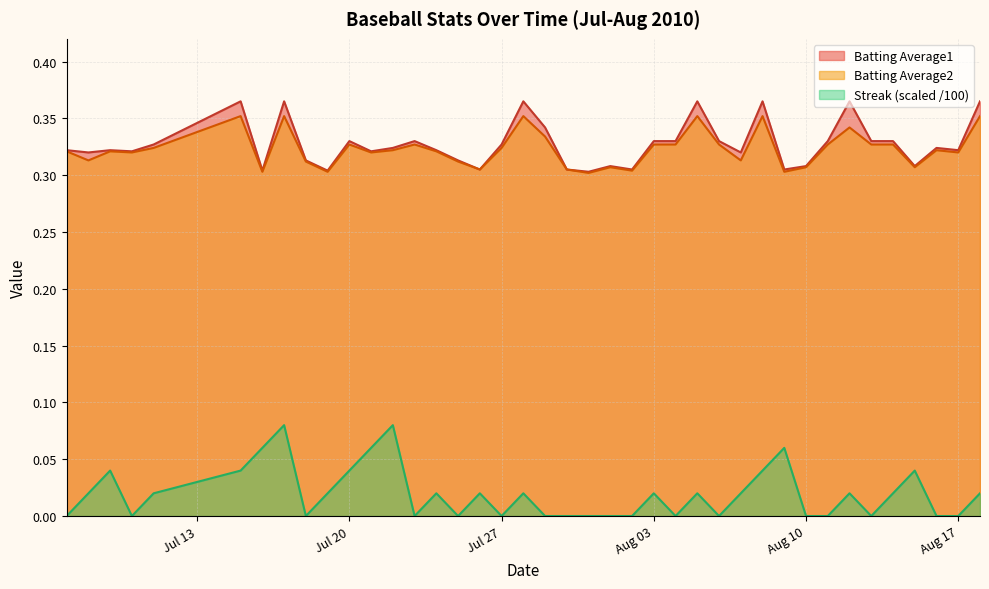

Which series has the largest range (max minus min)?

Streak (scaled /100)